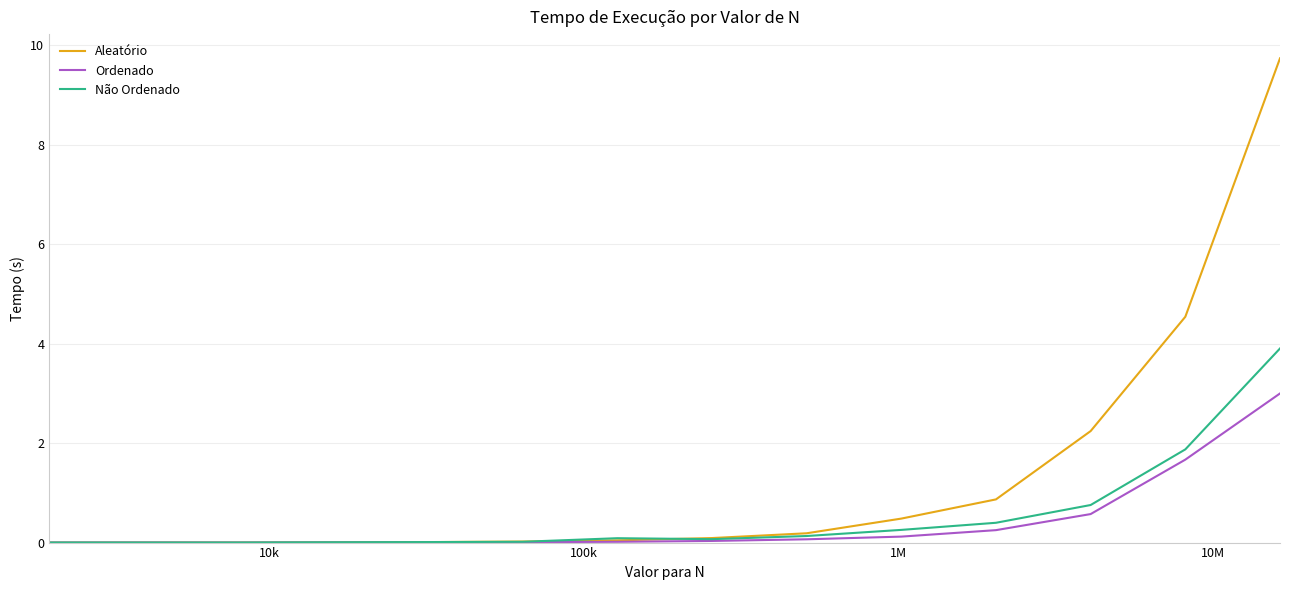

After their last crossing, which series has the higher values: Não Ordenado or Aleatório?

Aleatório